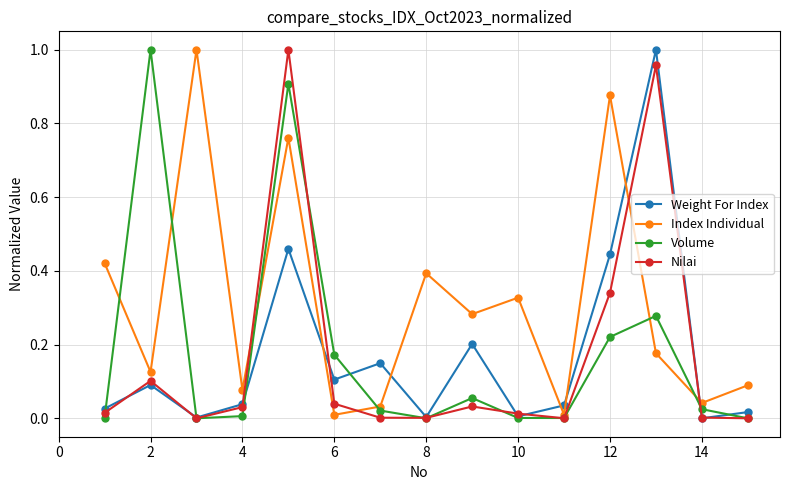

Which series has the largest total across all categories?

Index Individual